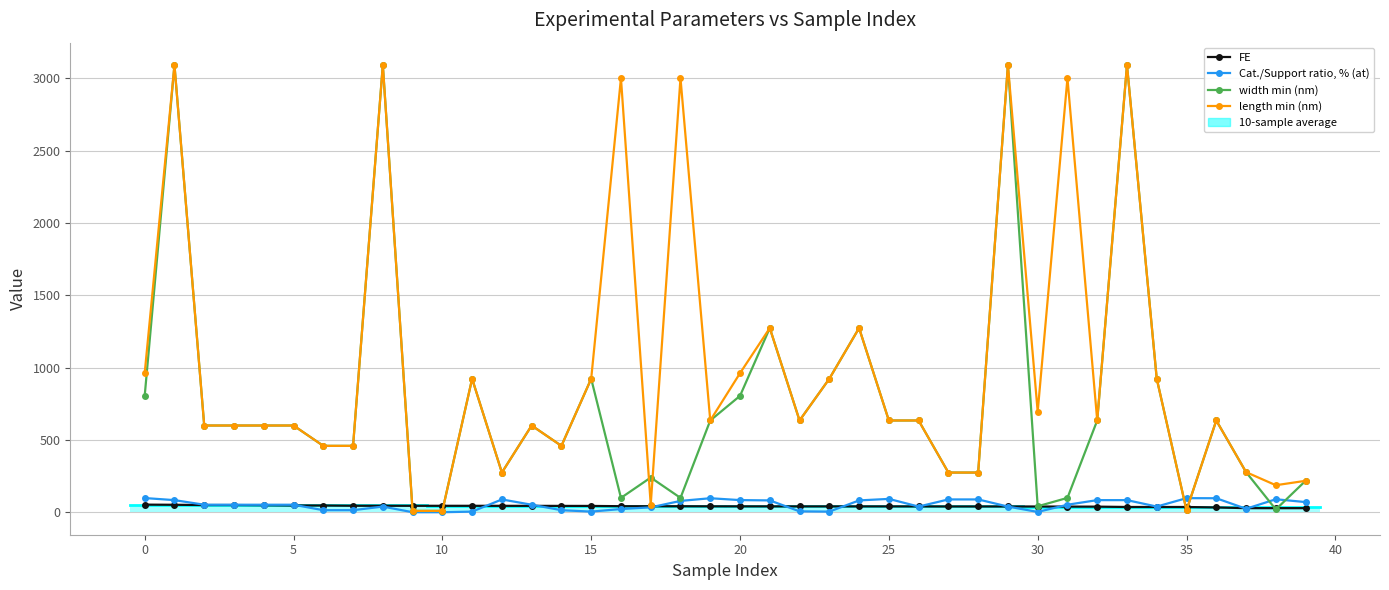

What is the minimum value for width min (nm)?

10.0